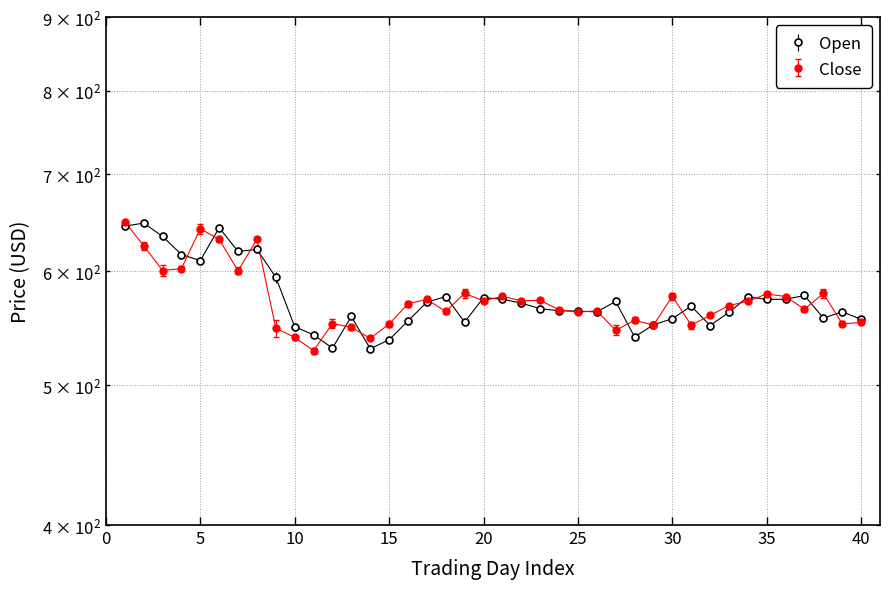

What is the value of the Open point at the 5th from the left?

610.0